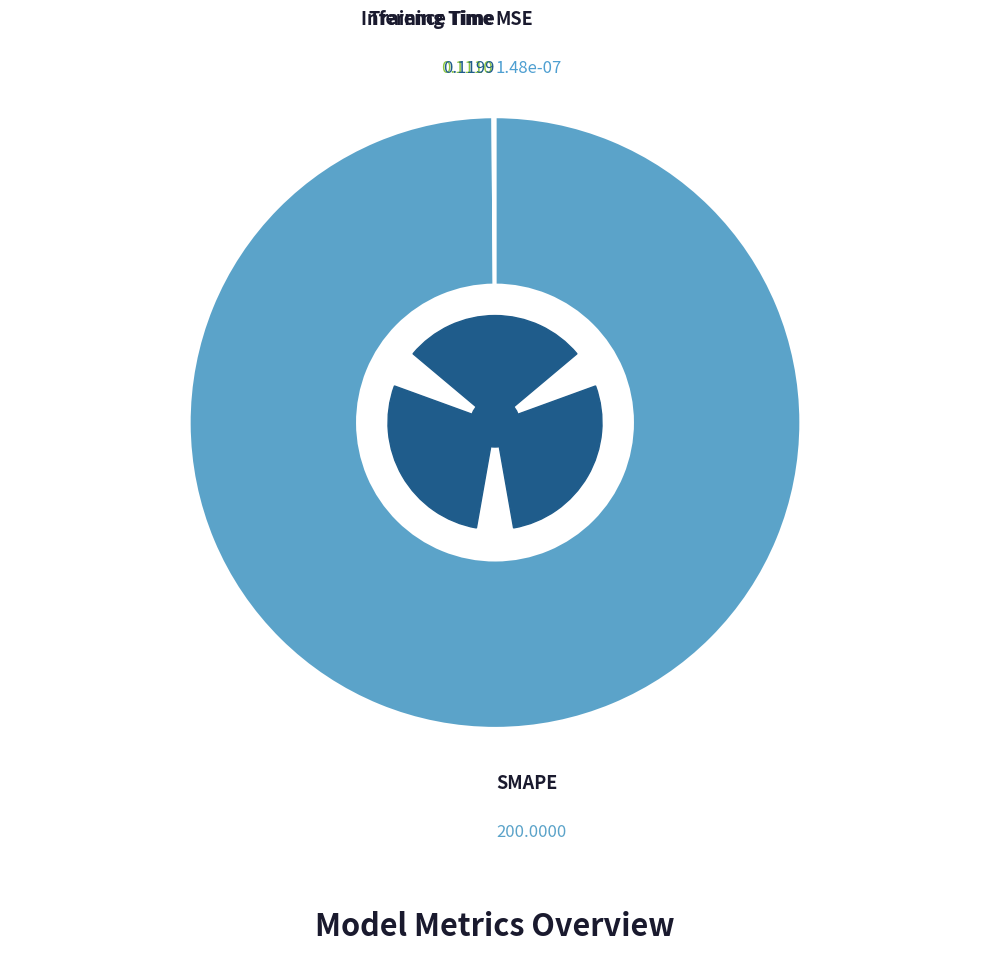

Is MSE the majority of the pie?

No